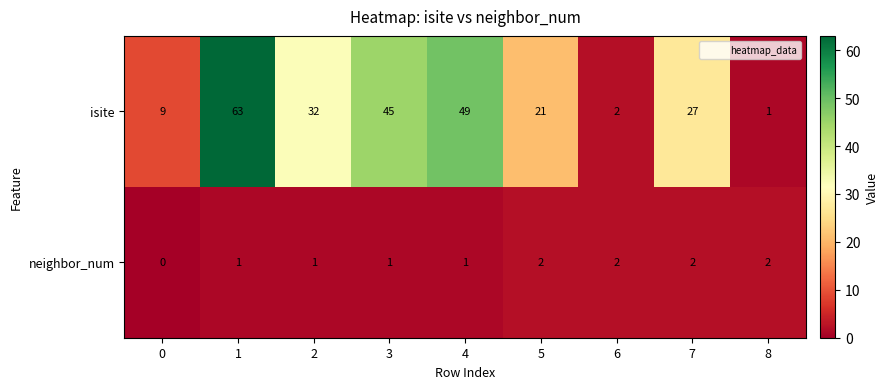

Is it true that neighbor_num equals 2 at 2?

False